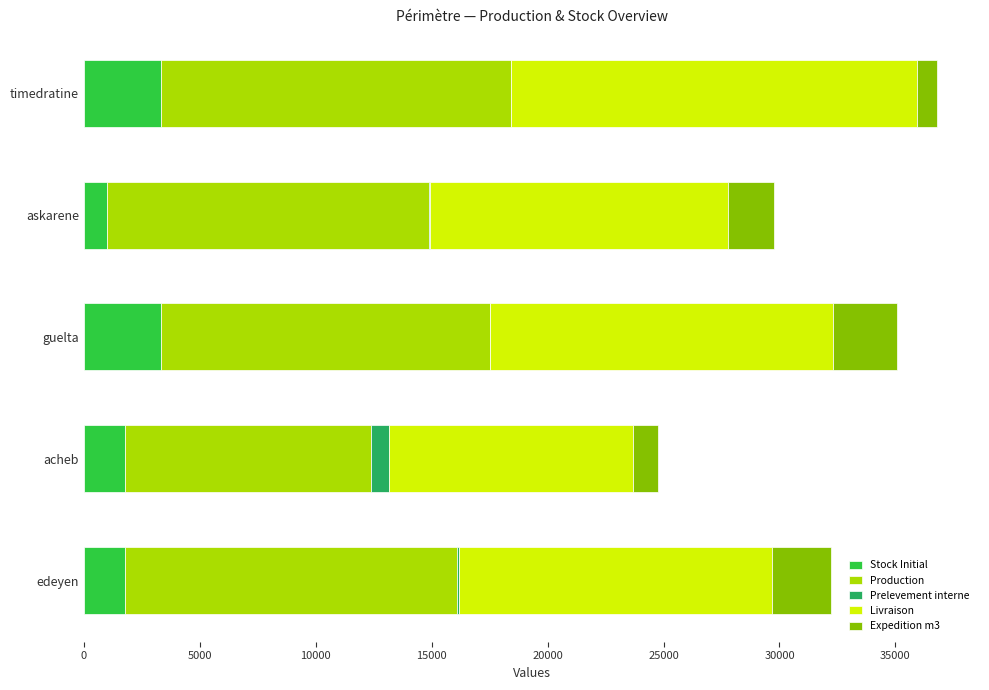

What are all the series names shown in the legend?

Stock Initial, Production, Prelevement interne, Livraison, Expedition m3